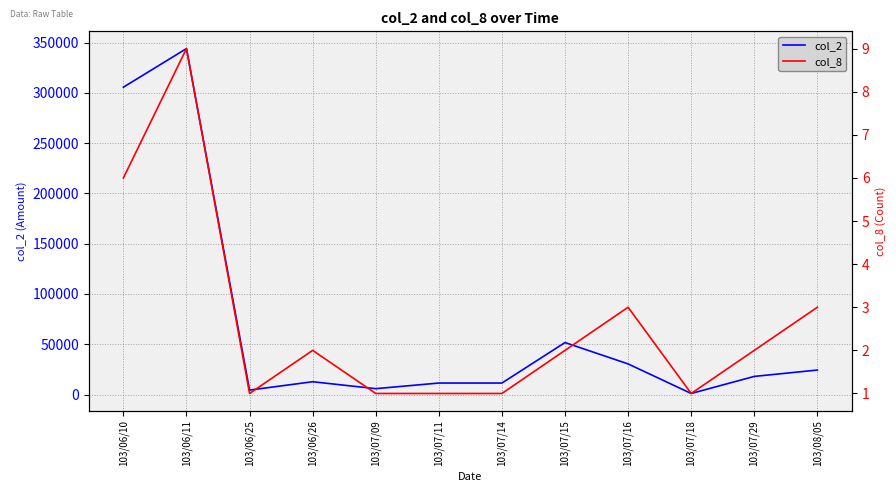

True or false: col_2 and col_8 cross at least once.

False